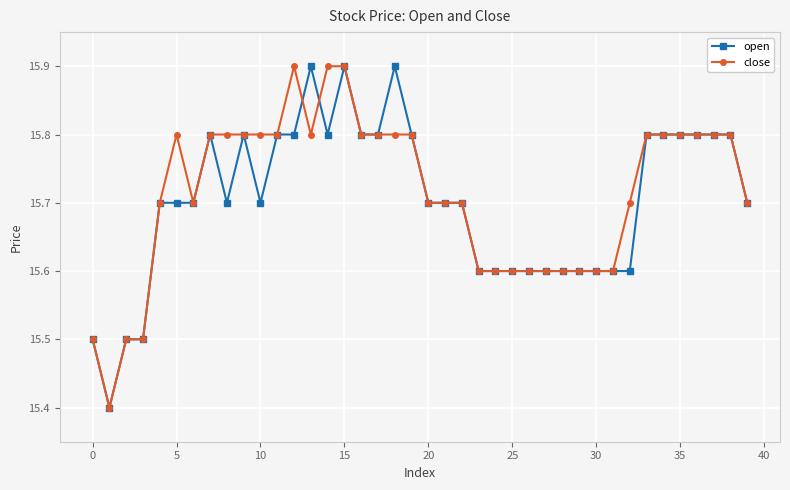

At how many categories does at least one series exceed 15?

40